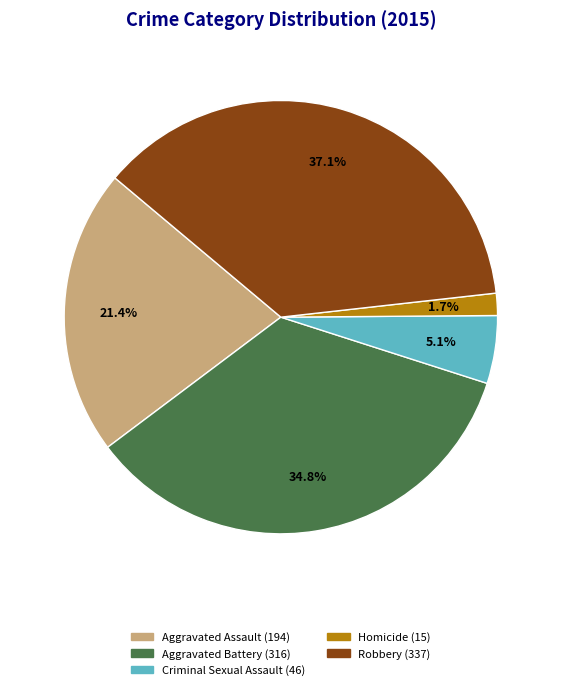

Which has a higher value, Homicide or Aggravated Assault?

Aggravated Assault